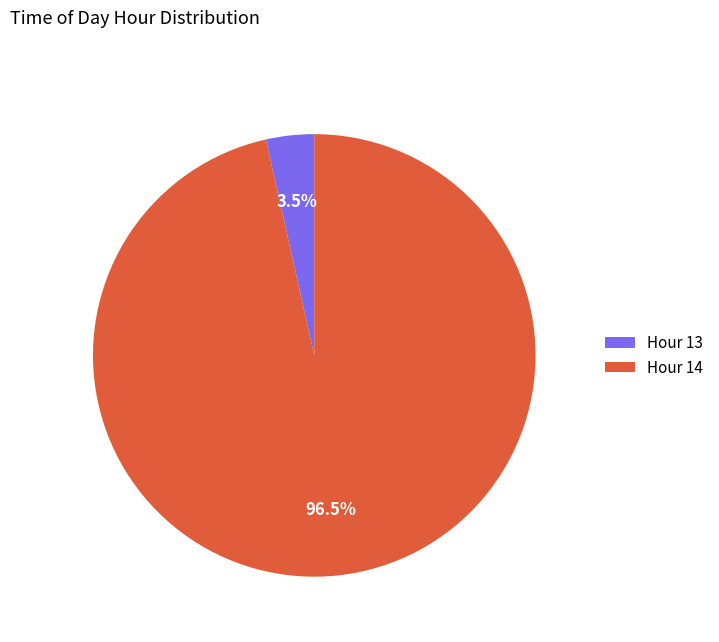

Rank the categories by value from highest to lowest.

Hour 14, Hour 13